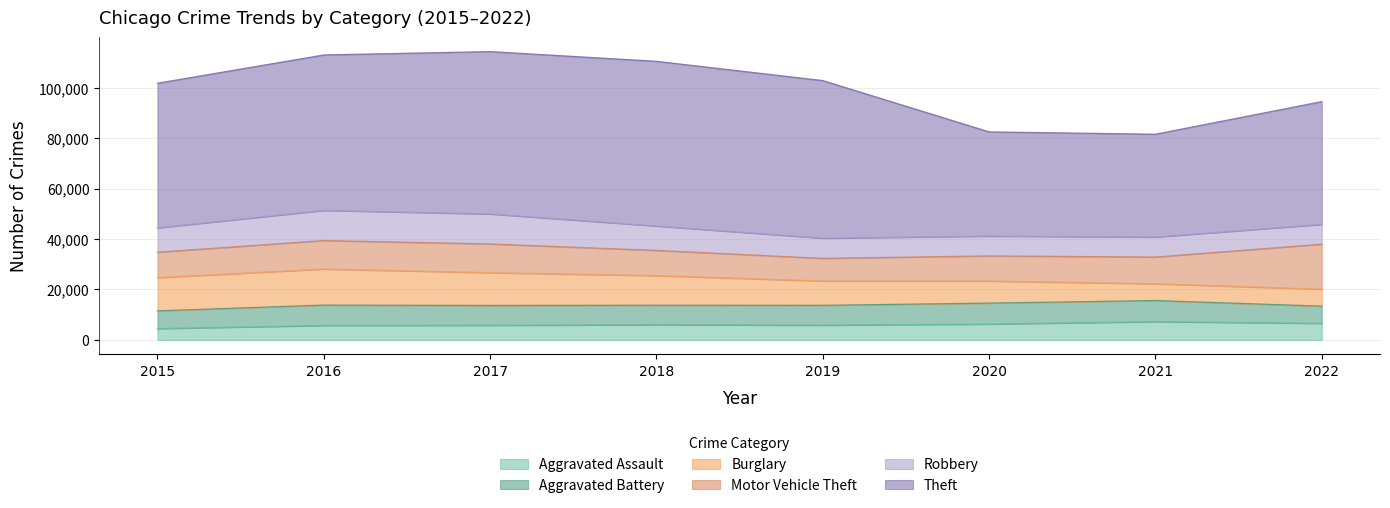

What is the difference between the maximum and minimum values in the Aggravated Battery series?

1515